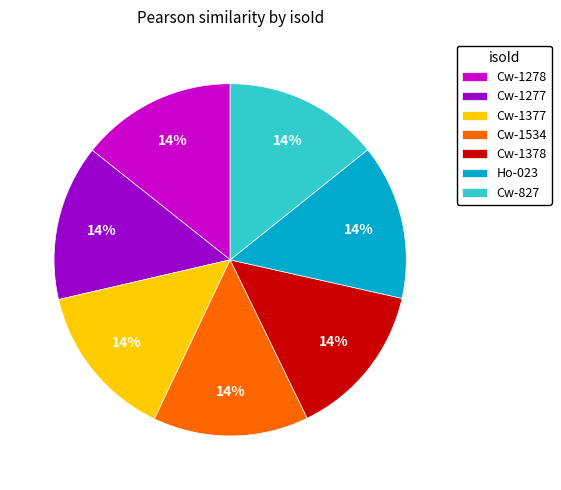

Is it true that Cw-1278 is 14% of the pie?

True